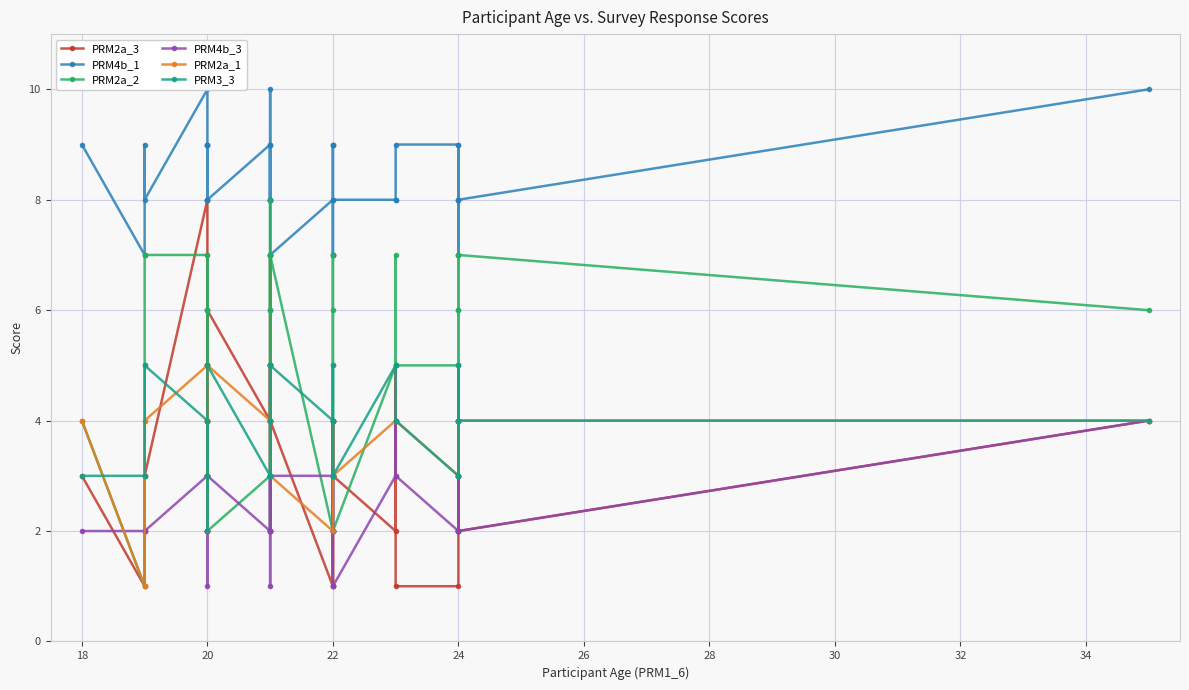

What is the sum of all PRM3_3 values?

155